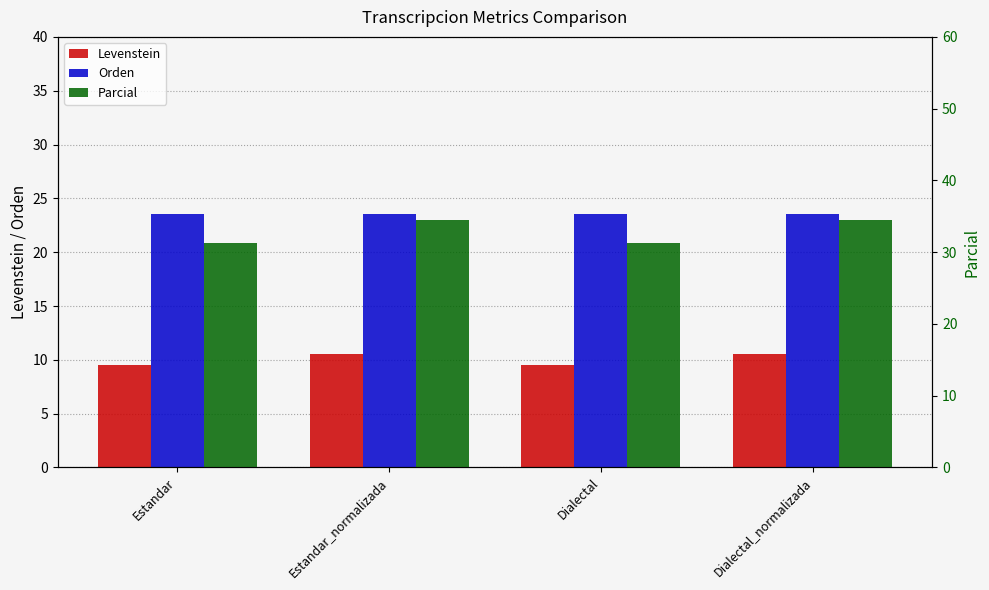

List the labels in order of Orden value, smallest first.

Estandar, Estandar_normalizada, Dialectal, Dialectal_normalizada